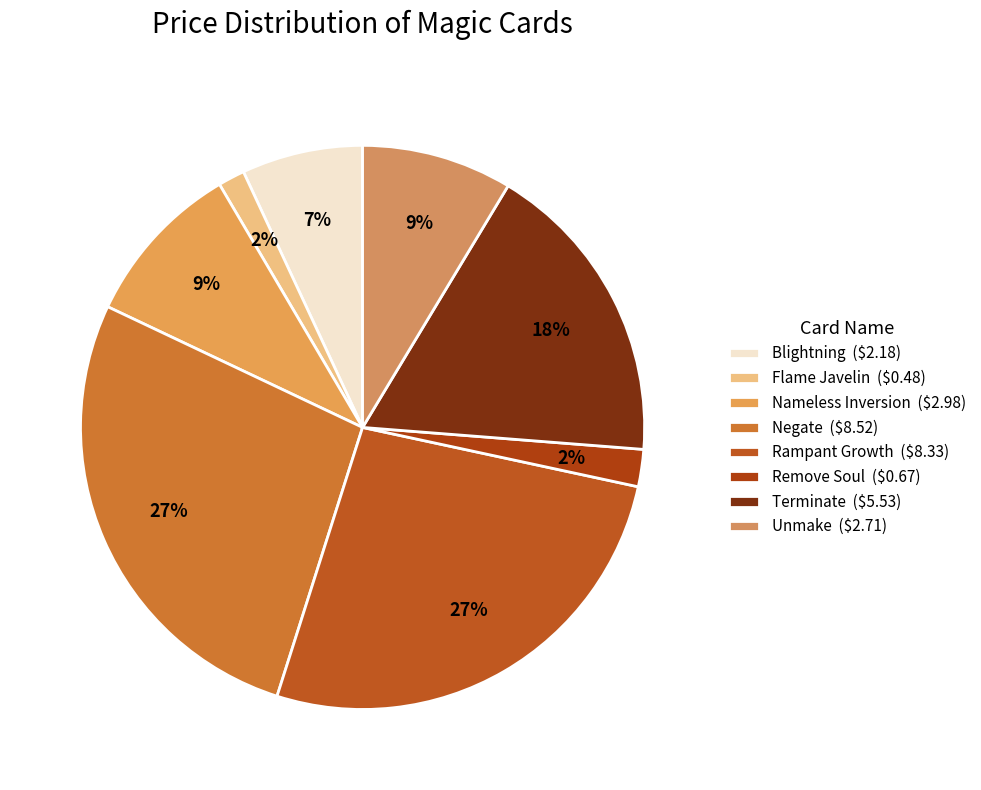

To the nearest percent, what is the difference between the Terminate and Blightning slice percentages?

11%